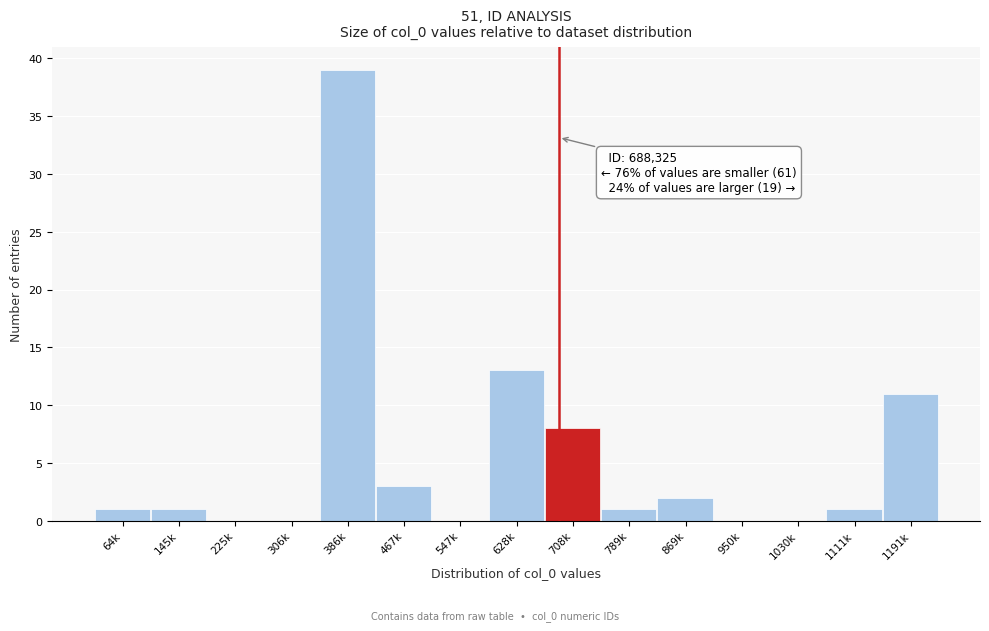

Reading left to right, what are all the values shown in this chart?

64k=1	145k=1	225k=0	306k=0	386k=39	467k=3	547k=0	628k=13	708k=8	789k=1	869k=2	950k=0	1030k=0	1111k=1	1191k=11